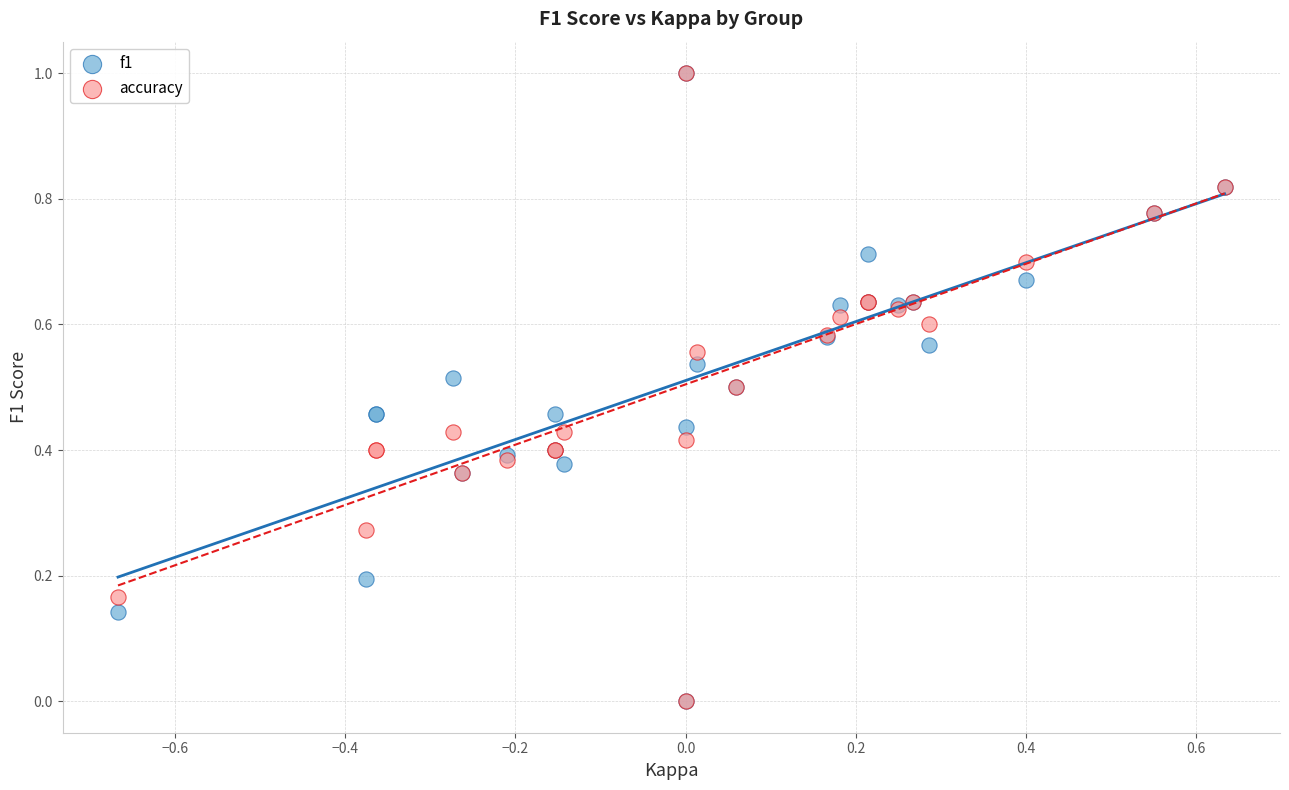

What are all the series names shown in the legend?

f1, accuracy